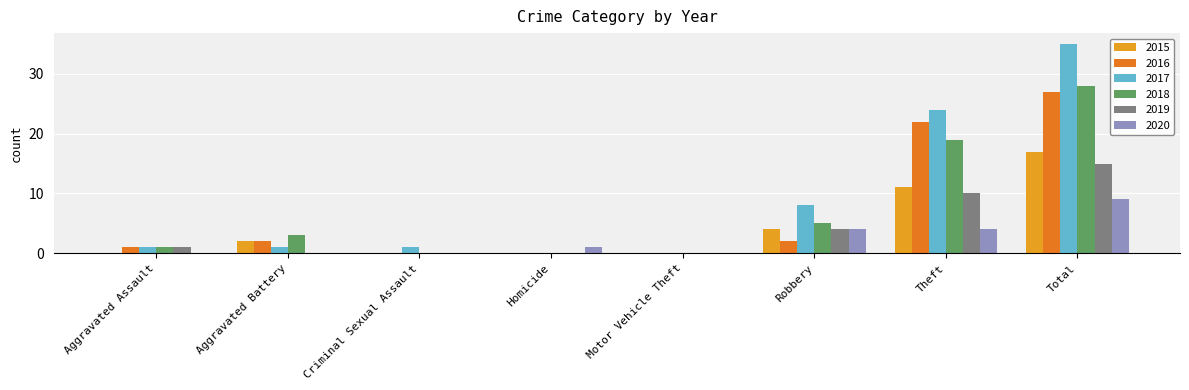

What is the greatest value displayed?

35